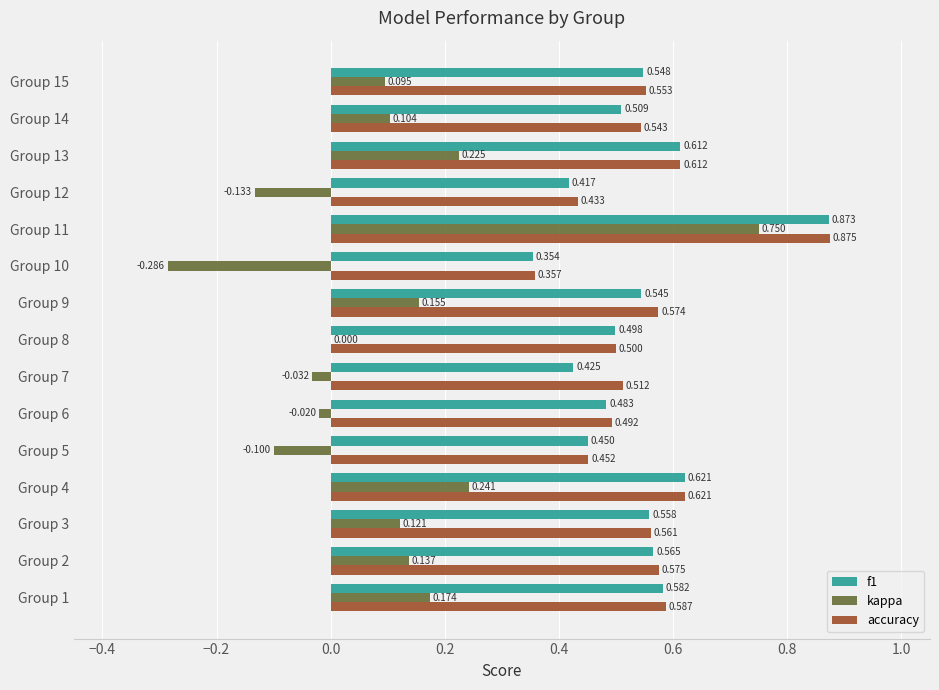

Which series changed the most between Group 4 and Group 14?

kappa